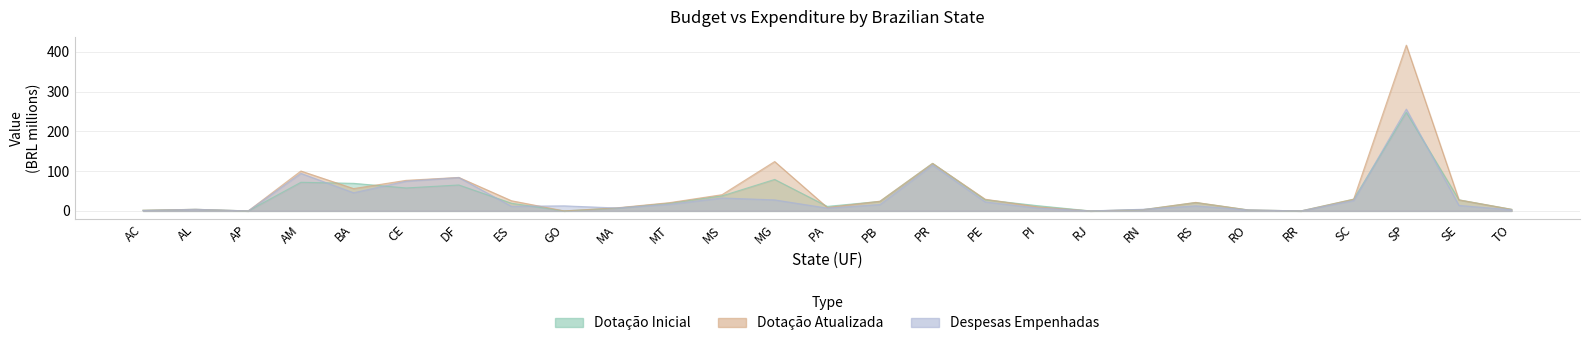

Reading left to right, extract all data points from this chart.

Dotacao Inicial: 1.6	4.0	0.0	72.0	69.4	57.8	65.3	19.3	0.0	7.0	19.4	37.8	79.2	11.4	24.0	119.6	28.0	13.1	0.0	3.2	21.1	2.4	0.0	29.5	248.0	27.8	4.0
Dotacao Atualizada: 1.6	4.0	0.0	100.4	56.1	76.9	84.2	25.6	0.0	7.7	20.7	40.8	124.2	8.6	24.4	119.6	29.4	10.1	0.0	3.2	21.4	2.4	0.0	29.5	417.1	27.8	4.0
Despesas Empenhadas: 0.9	4.0	0.0	94.5	45.7	74.8	84.0	11.6	12.7	7.4	16.5	32.5	27.7	7.1	16.0	115.3	22.7	7.1	0.0	4.2	12.7	2.4	0.0	26.0	256.2	13.9	2.7